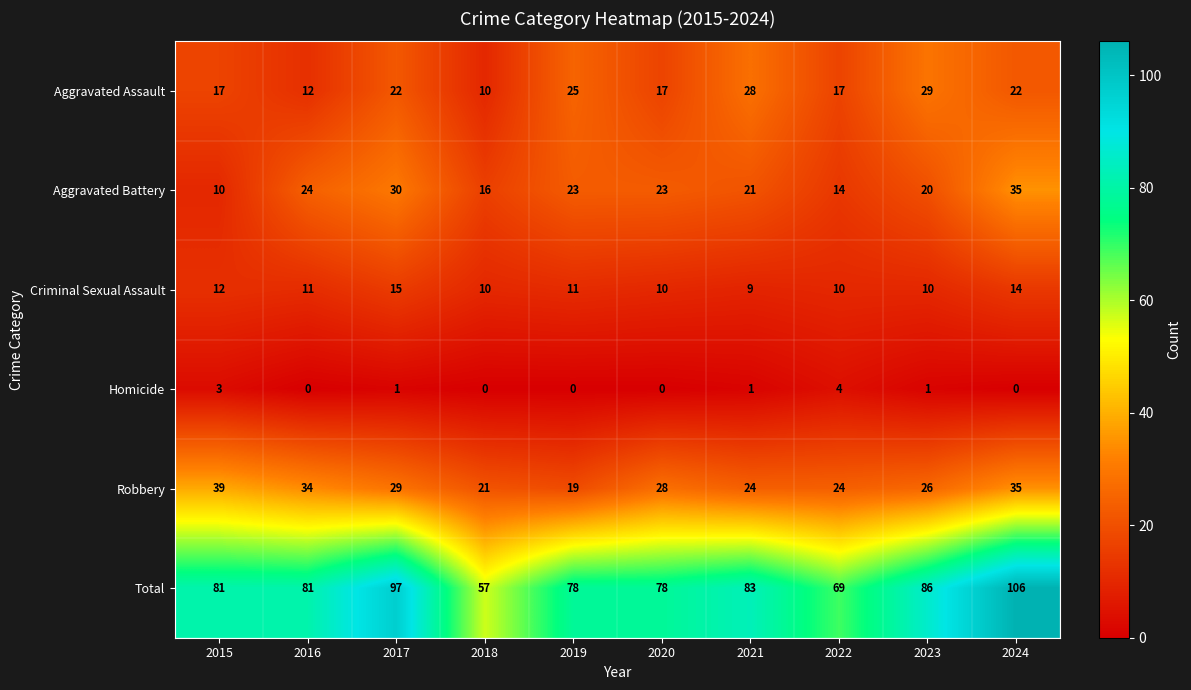

What is the approximate value of Aggravated Assault at 2019, to the nearest 5?

25